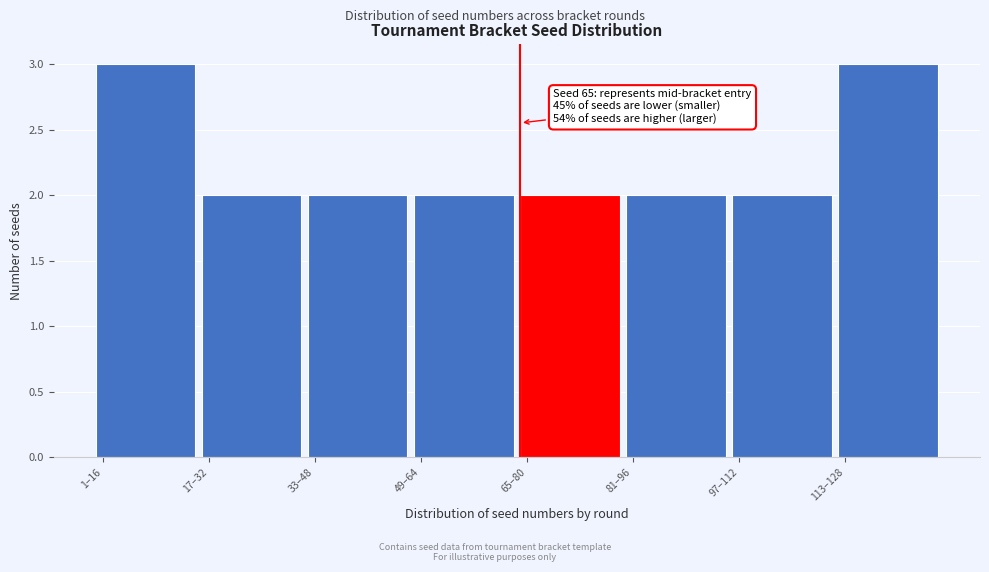

Reading right to left, list all the values displayed in this chart.

113–128=3	97–112=2	81–96=2	65–80=2	49–64=2	33–48=2	17–32=2	1–16=3